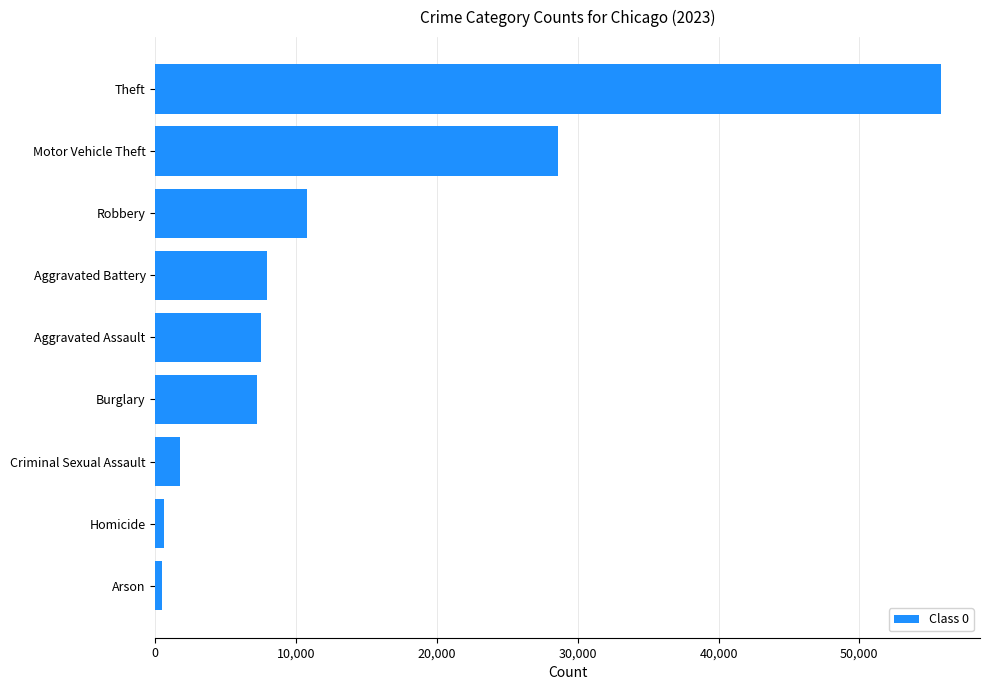

Which has a higher value, Criminal Sexual Assault or Burglary?

Burglary